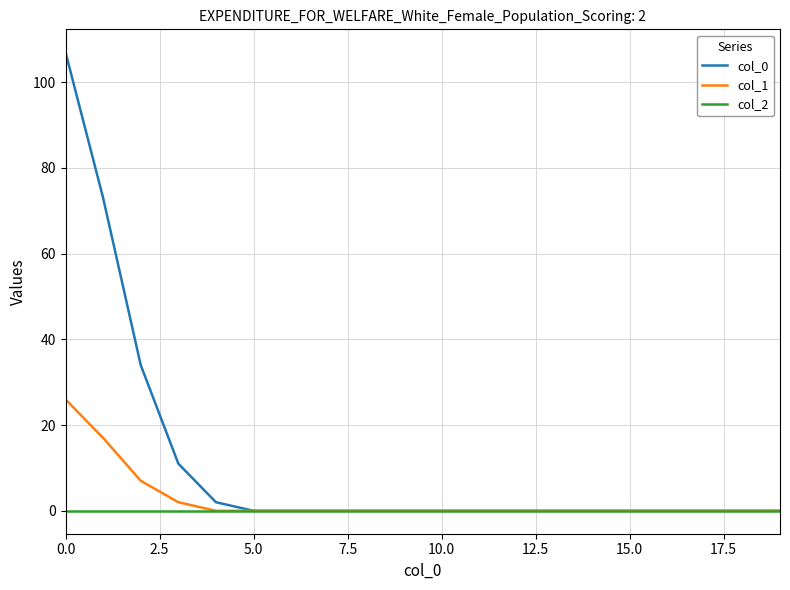

Which series has the largest range (max minus min)?

col_0